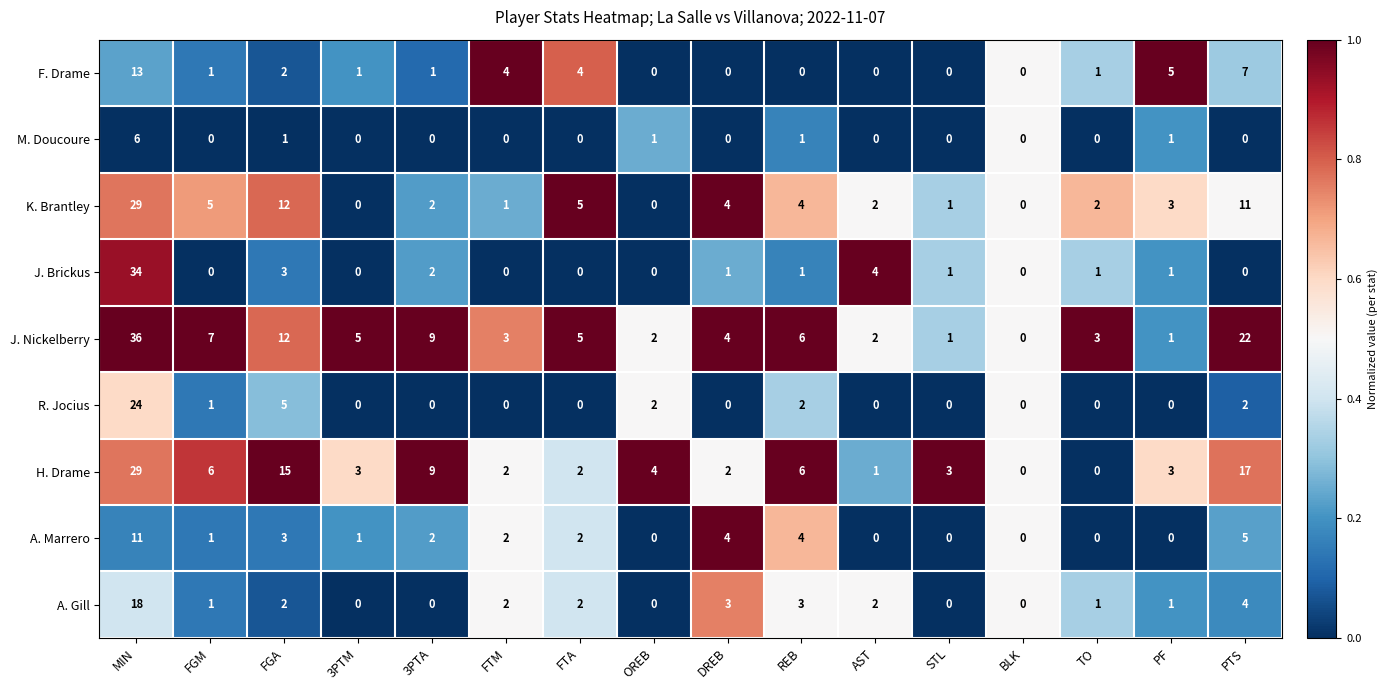

What is the difference between the second highest and second lowest values in the F. Drame series?

7